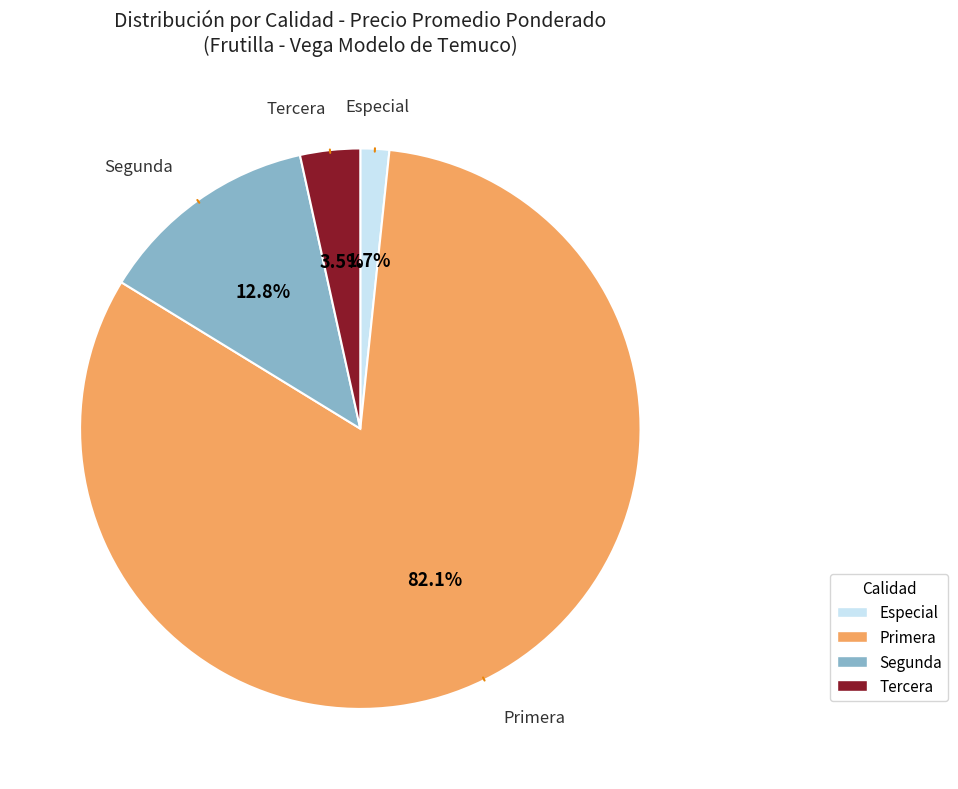

Does Especial represent more than half of the total?

No